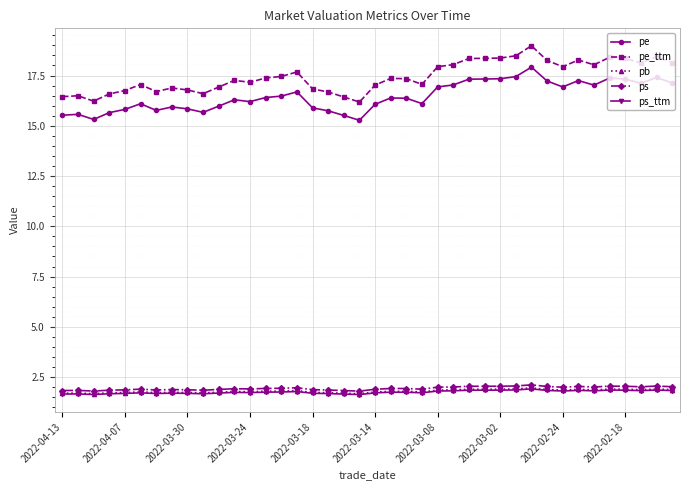

True or false: pb and ps_ttm intersect in this chart.

False